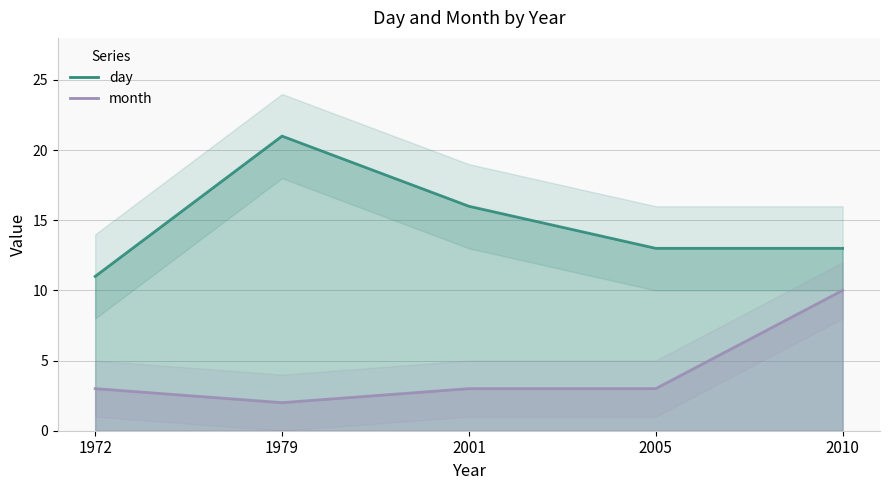

List the series in order of their overall mean, highest first.

day, month